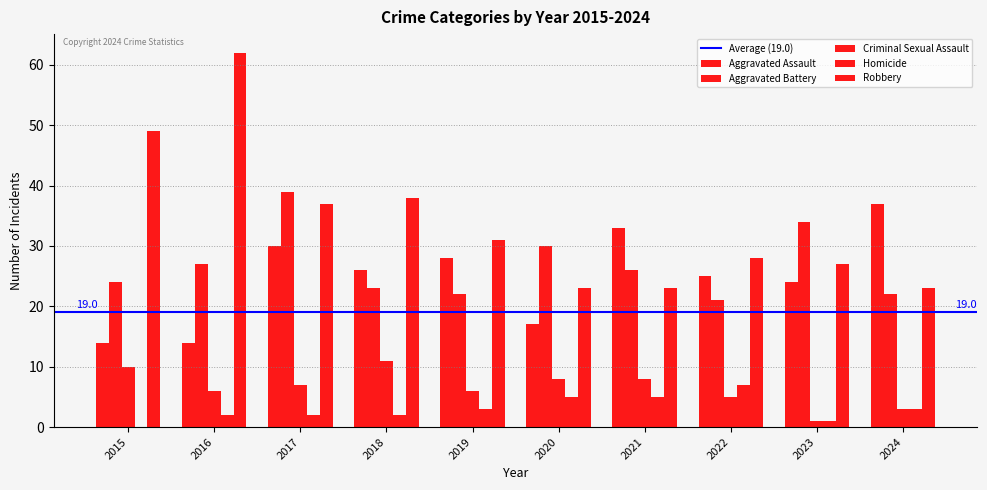

How many groups of bars are there?

10